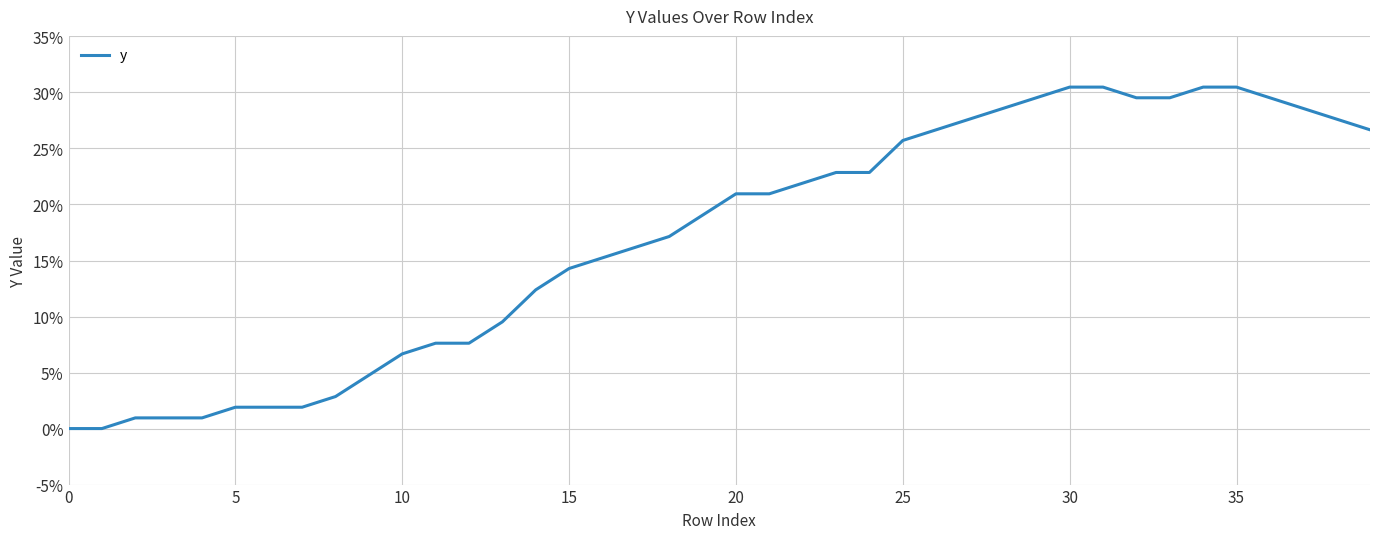

What is the difference between the maximum and minimum values?

30.5